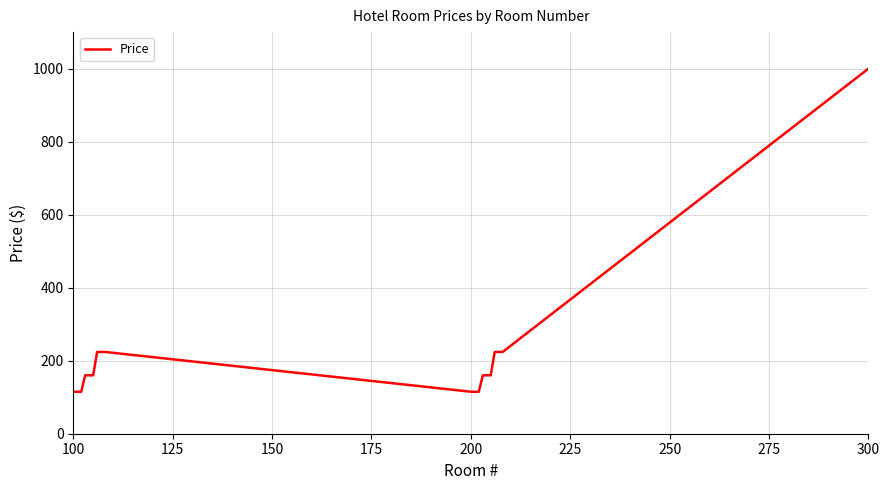

What is the maximum value shown in the chart?

1000